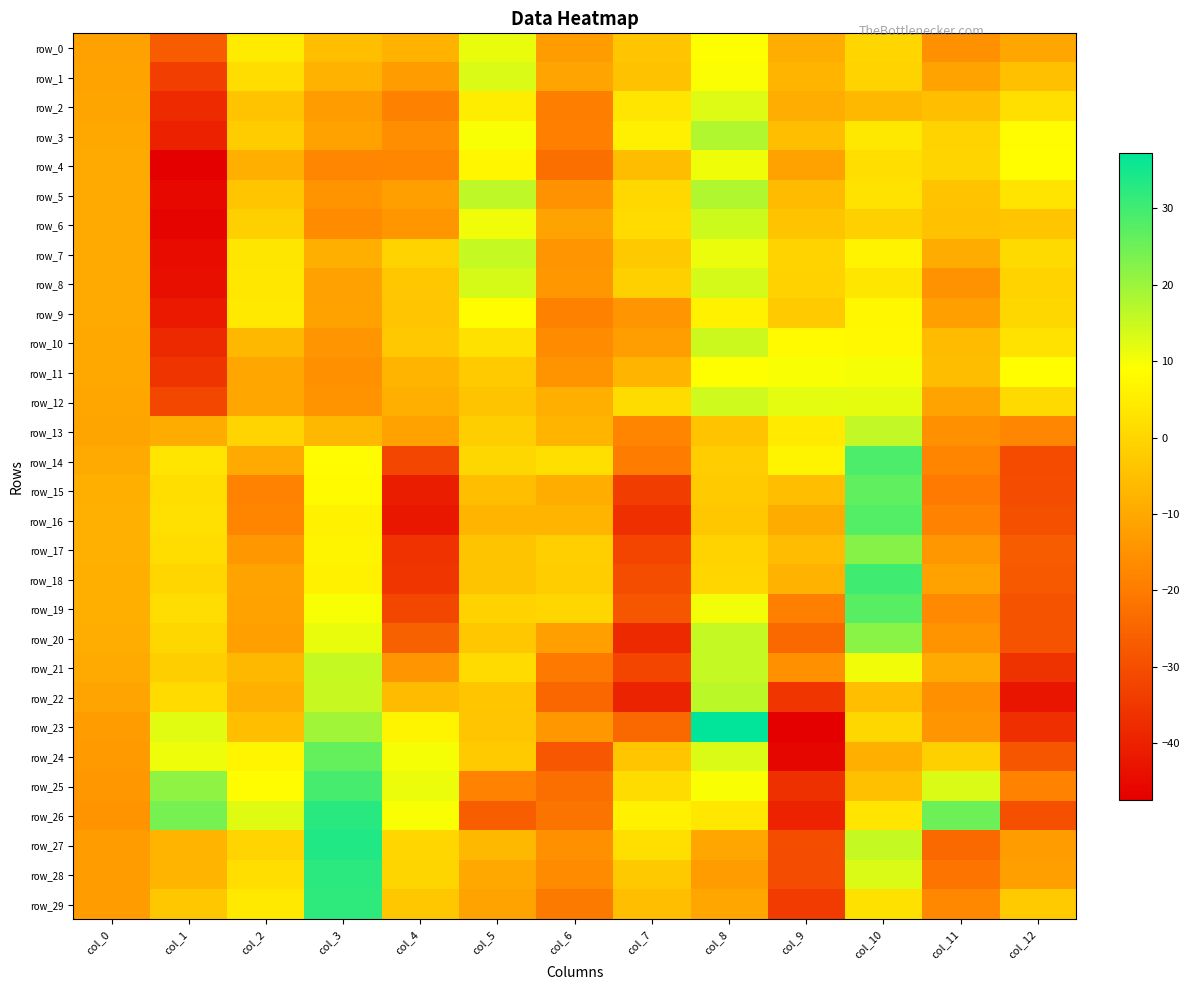

What is the difference between the row_21 values at col_6 and col_7?

11.4